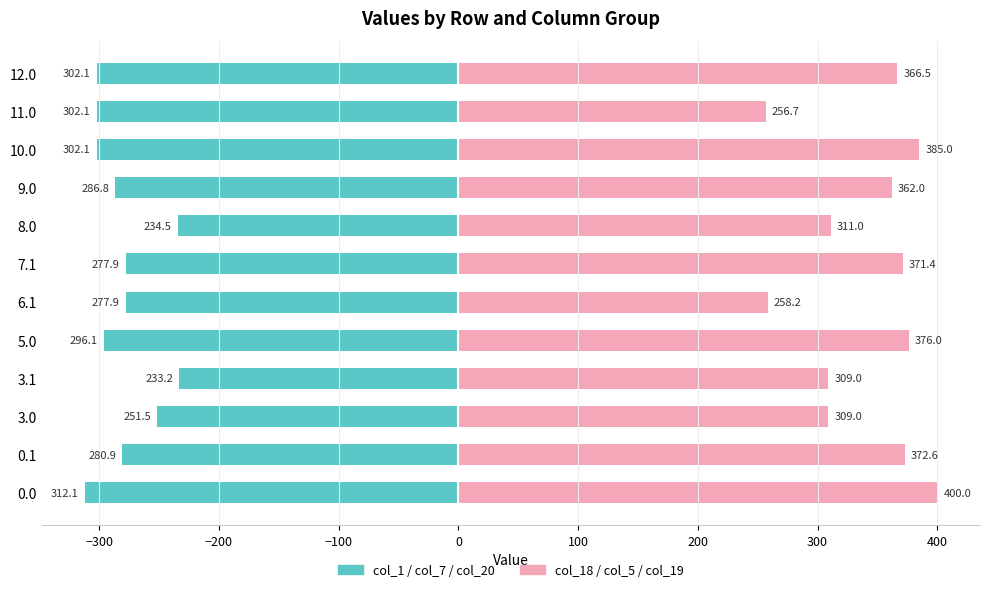

How many bars are there in each group?

2